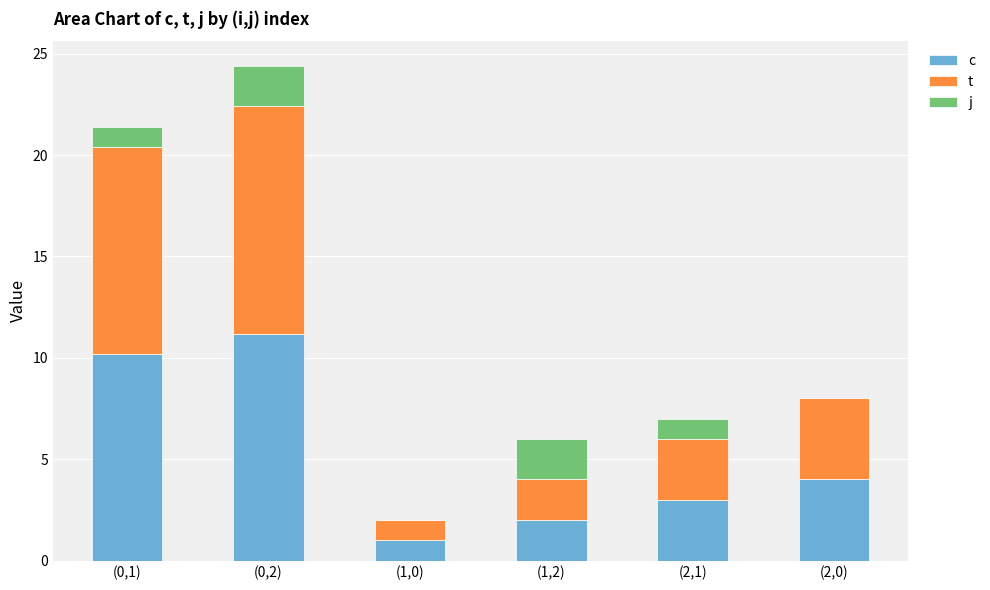

At which category is the sum across all series the highest?

(0,2)